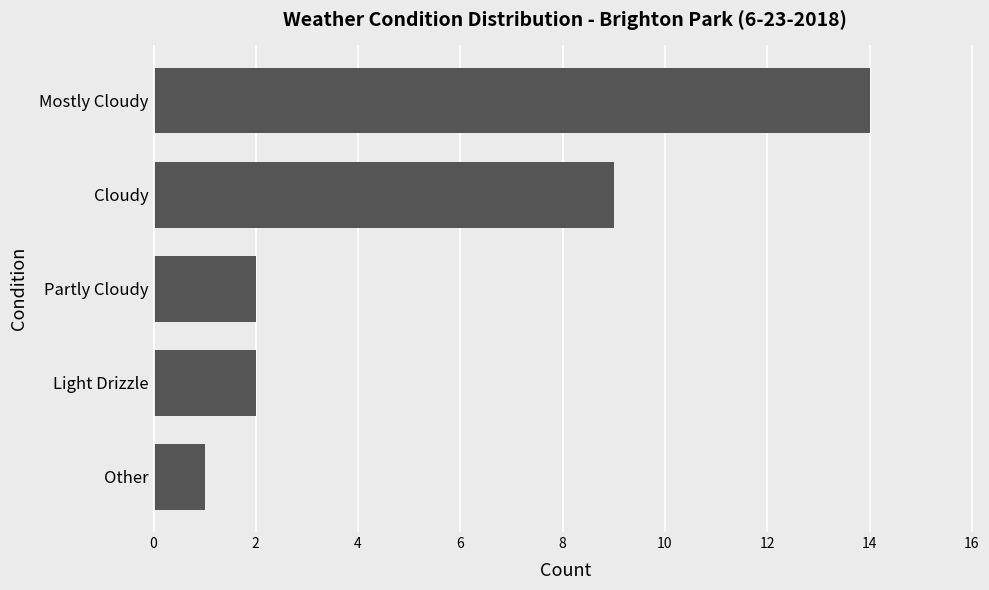

What is the difference between the maximum and minimum values?

13